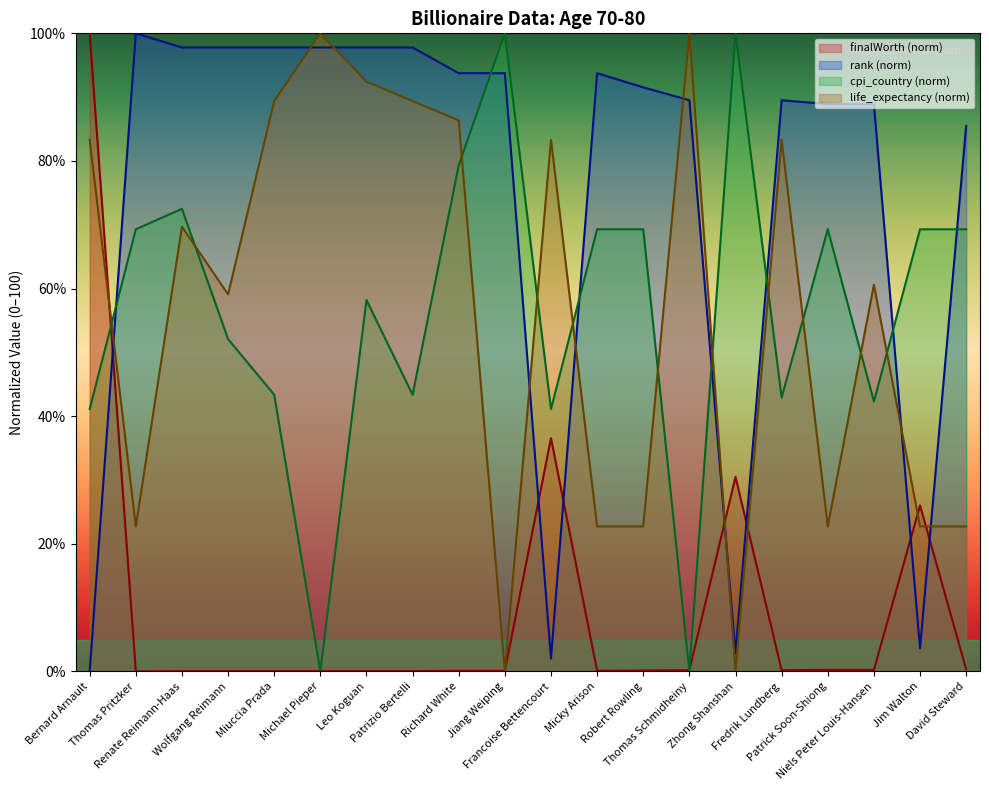

What is the difference between the second highest and minimum values in the cpi_country series?

100.0